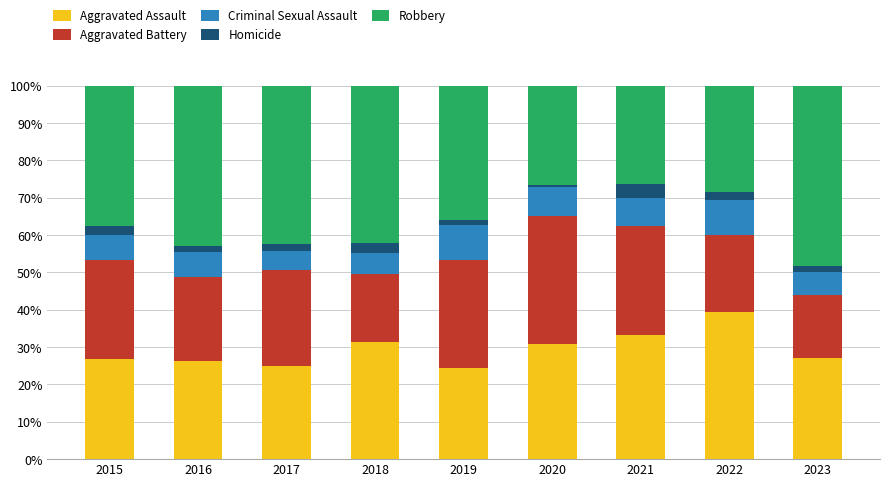

At which label does Aggravated Assault reach its peak?

2022